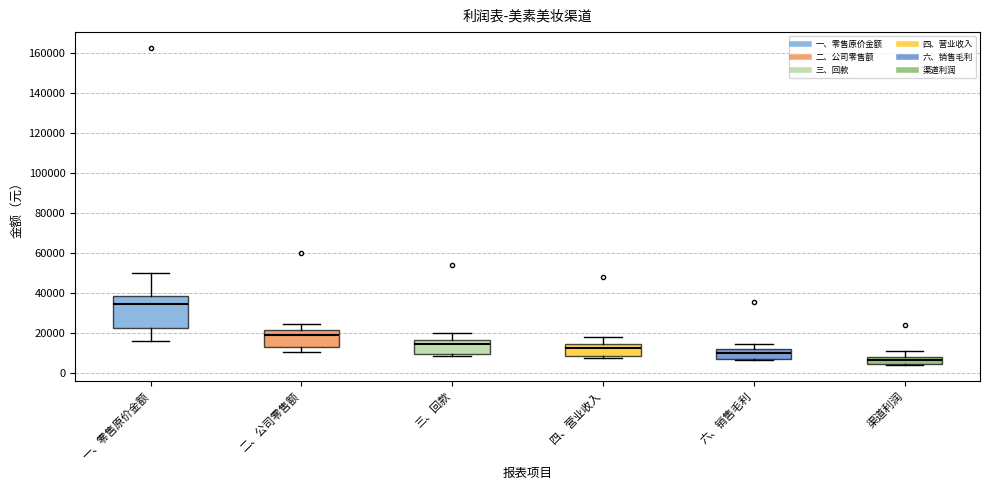

Where does the lower whisker of the box for 一、零售原价金额 end on the y-axis? The values are not printed on the chart, so give them approximately, as read against the axis.

16000